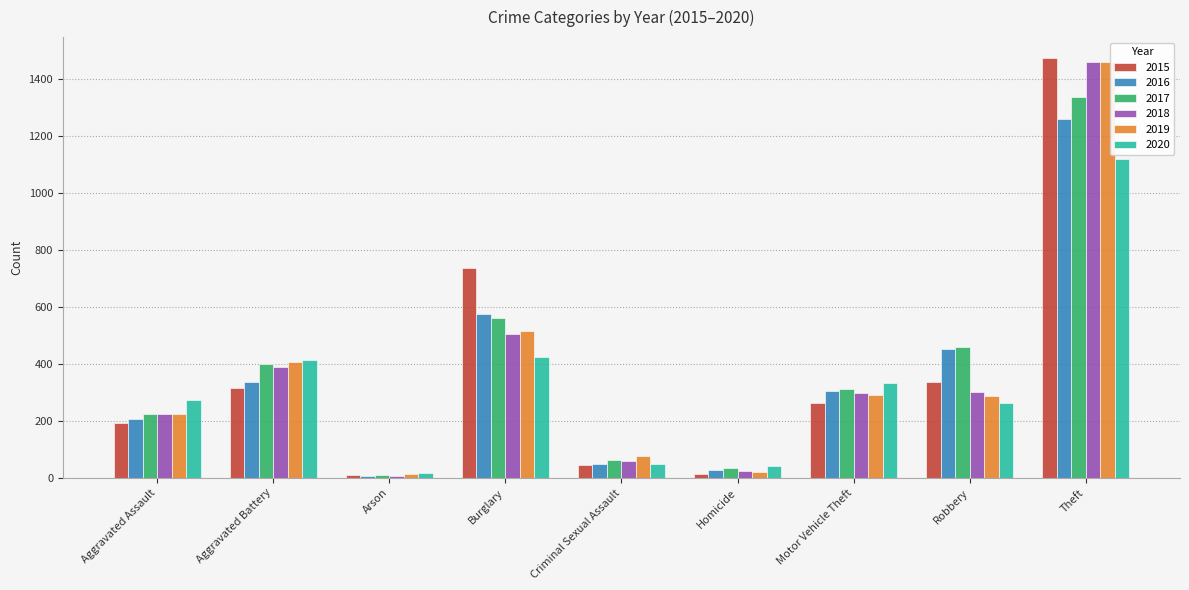

What is the difference between the second highest and minimum values in the 2017 series?

552